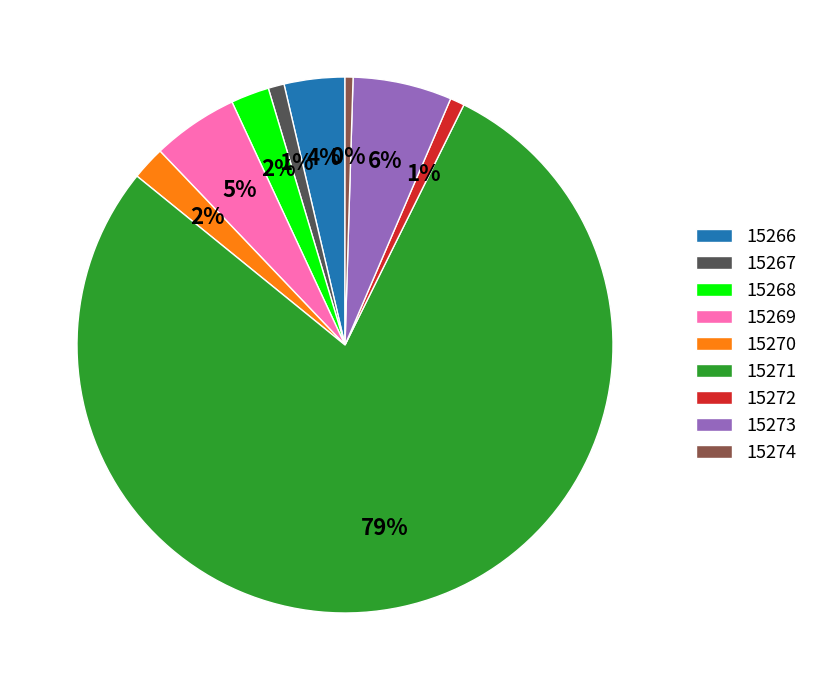

The 15273 slice represents 6% of the pie. True or false?

True